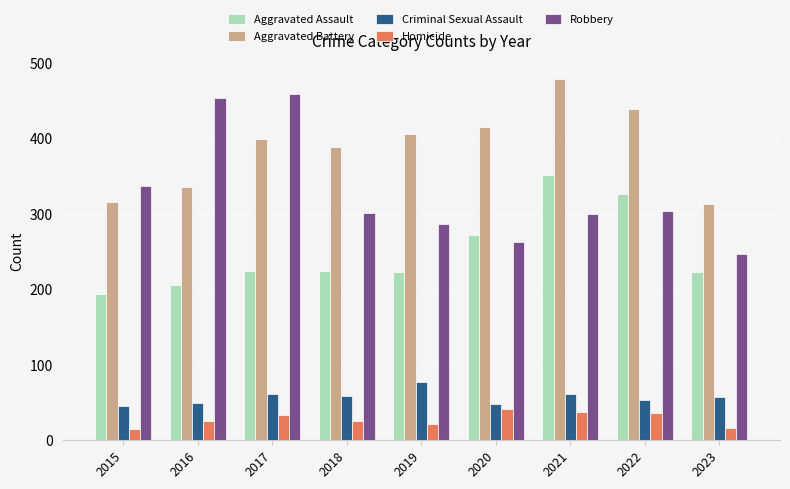

What is the value of the Aggravated Assault bar at the 4th from the left?

225